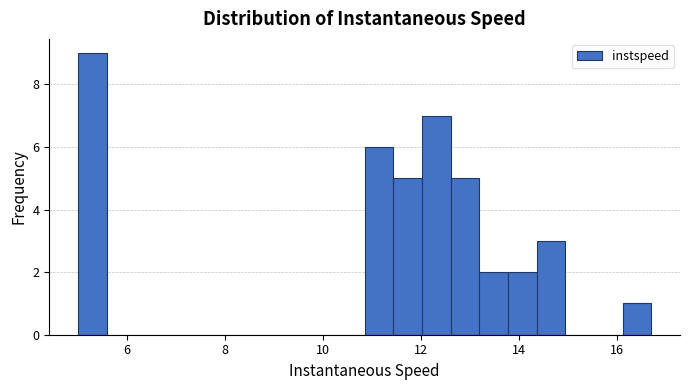

Read against the x-axis, roughly where is the centre of the tallest bar?

5.2